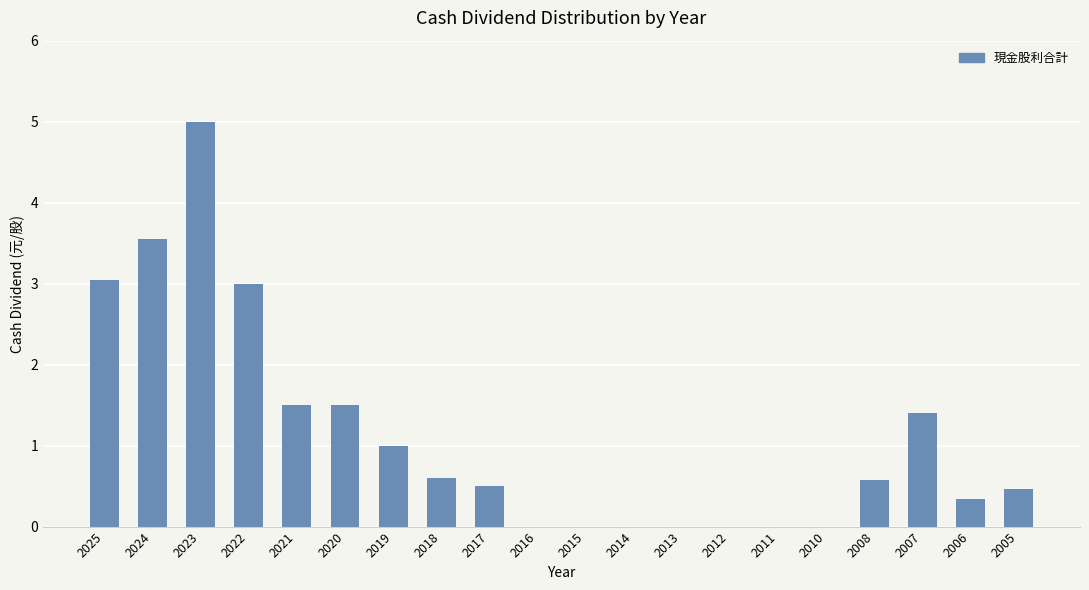

What is the change in value from 2014 to 2007?

+1.4